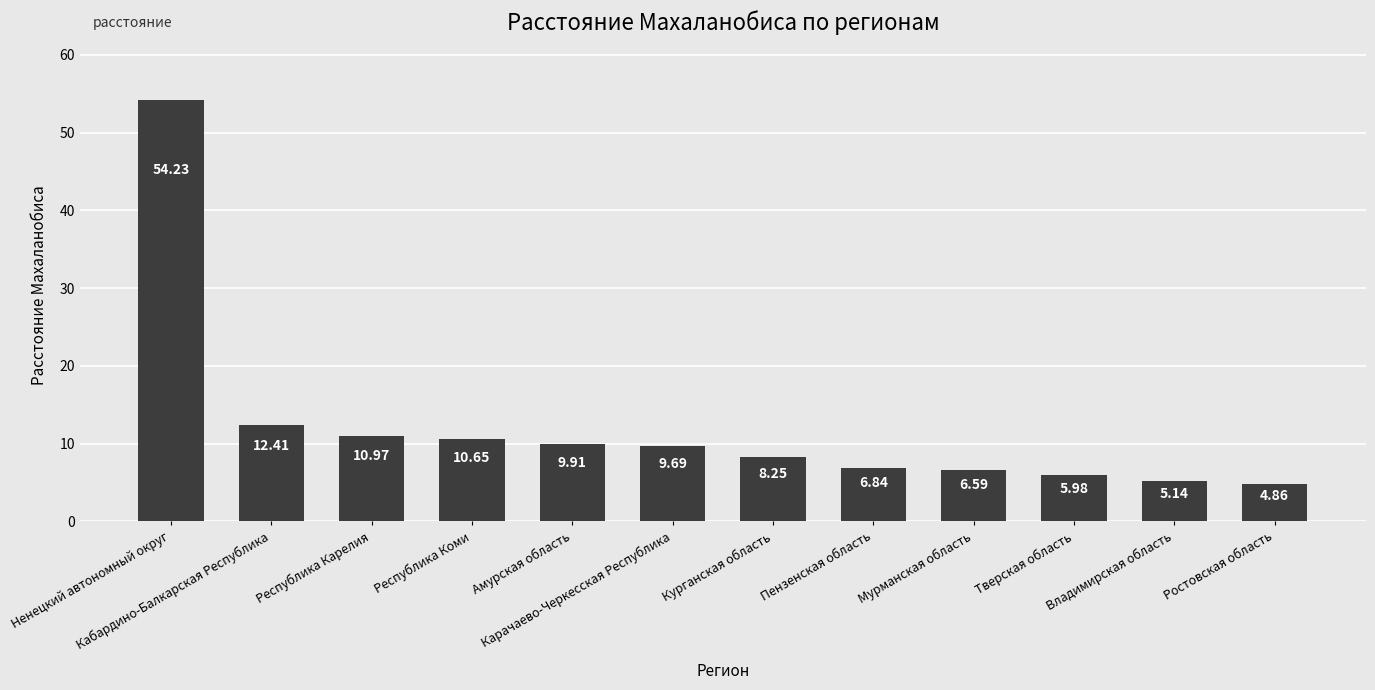

Which has a higher value, Кабардино-Балкарская Республика or Пензенская область?

Кабардино-Балкарская Республика